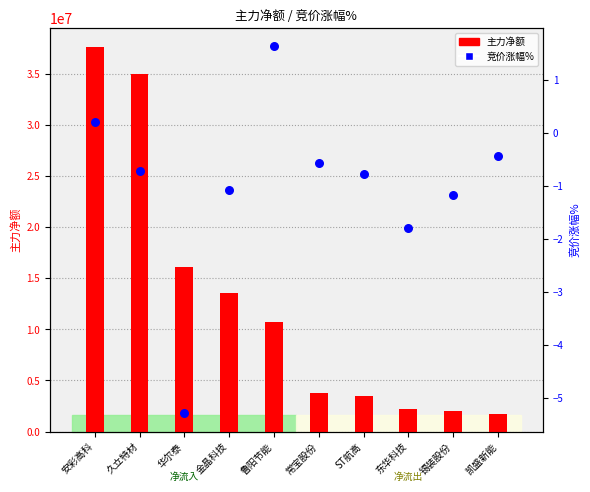

Which series has the largest total across all categories?

主力净额